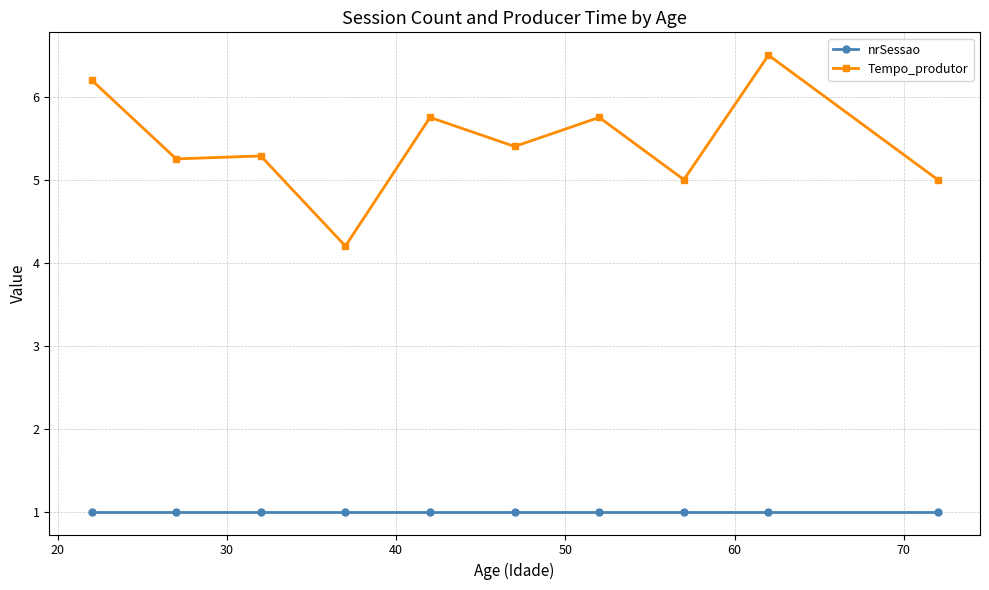

Which series has the largest range (max minus min)?

Tempo_produtor